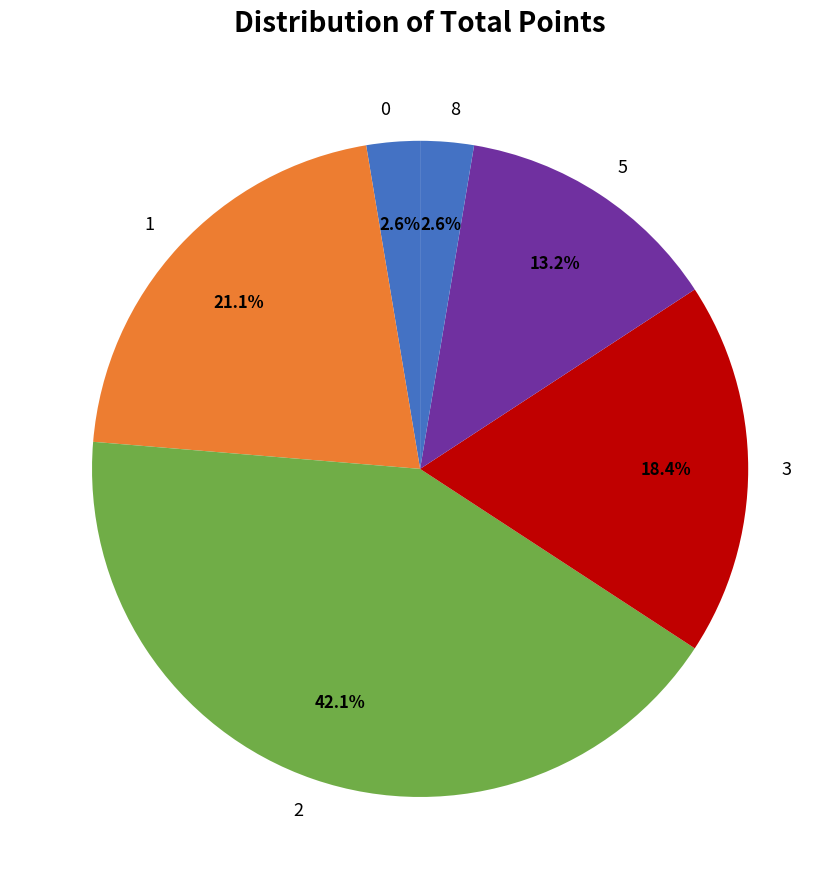

What percentage is the 2 slice, to the nearest percent?

42%